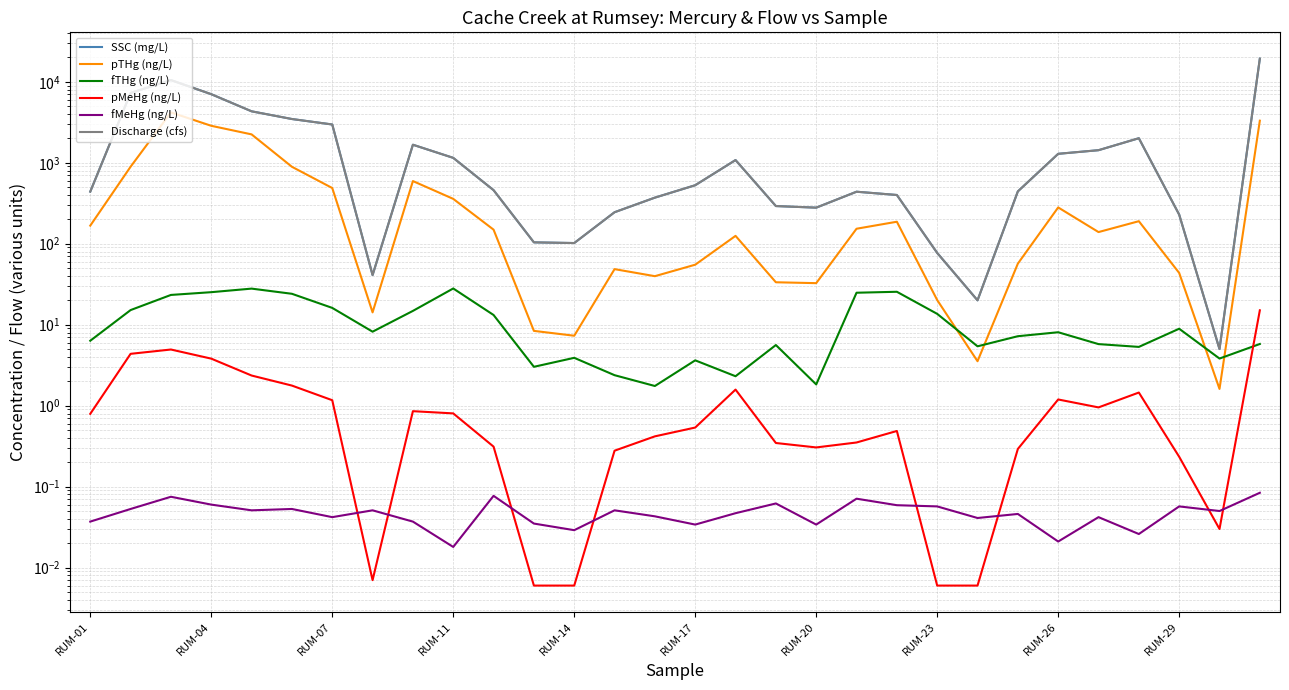

Which series has the largest range (max minus min)?

SSC (mg/L)